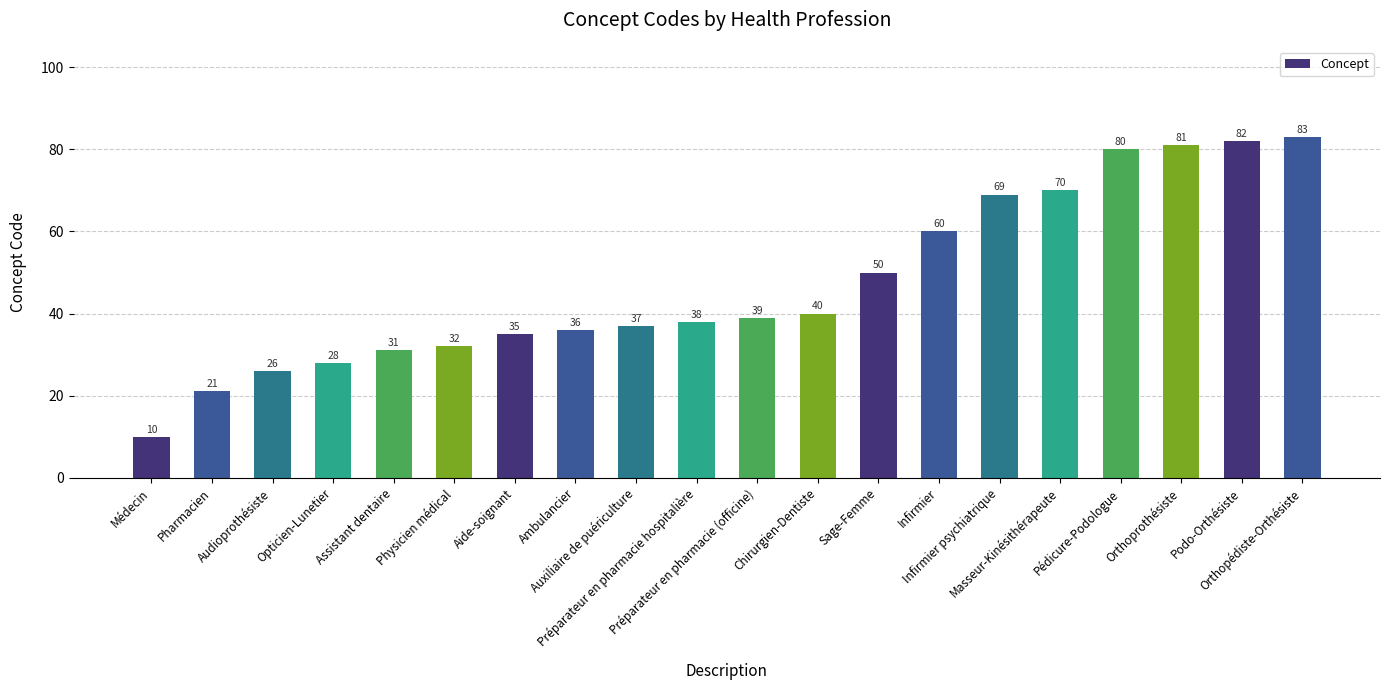

Are the bars horizontal?

No